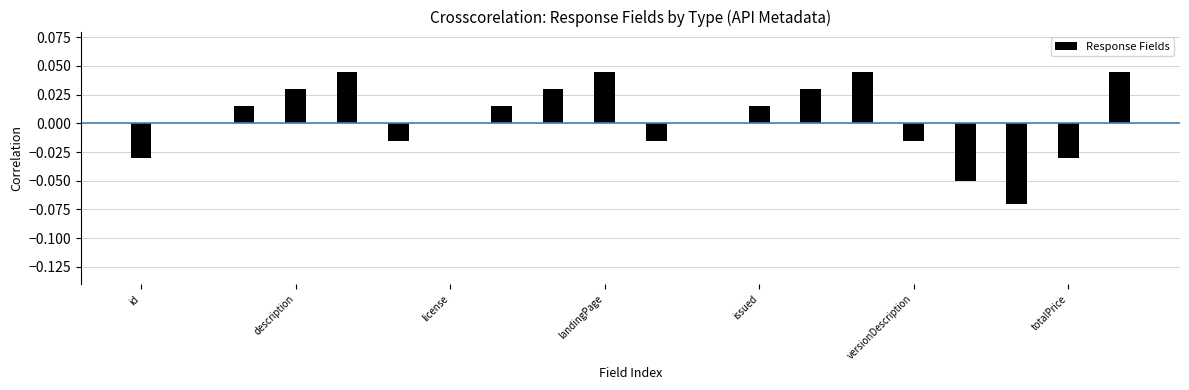

How many categories are shown in the chart?

20